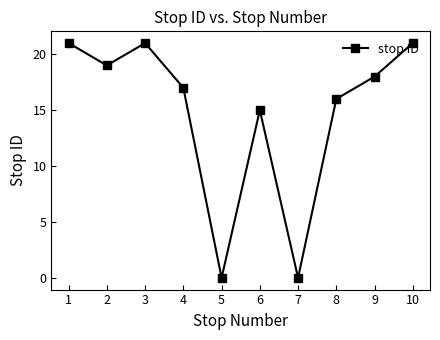

What is the change in value from 1 to 9?

-3